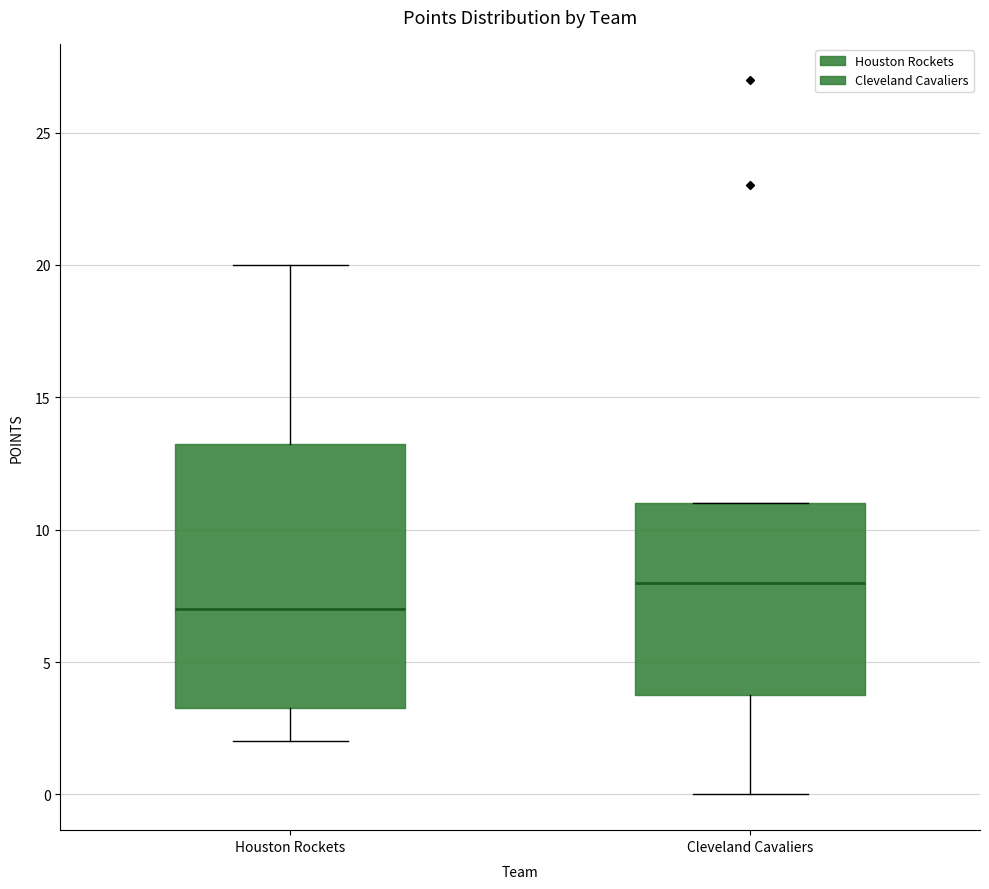

Comparing the boxes themselves (not the whiskers), which one is the tallest?

Houston Rockets